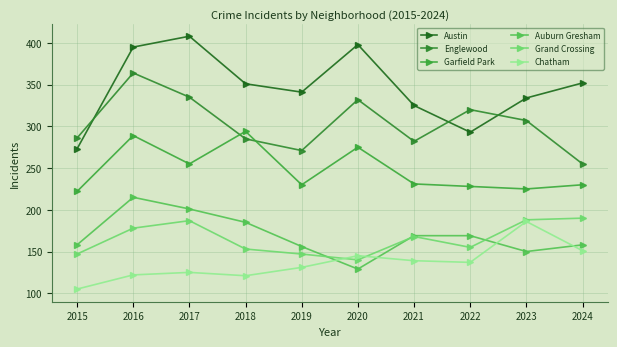

Read the Garfield Park value at 2022, to the nearest 10.

230